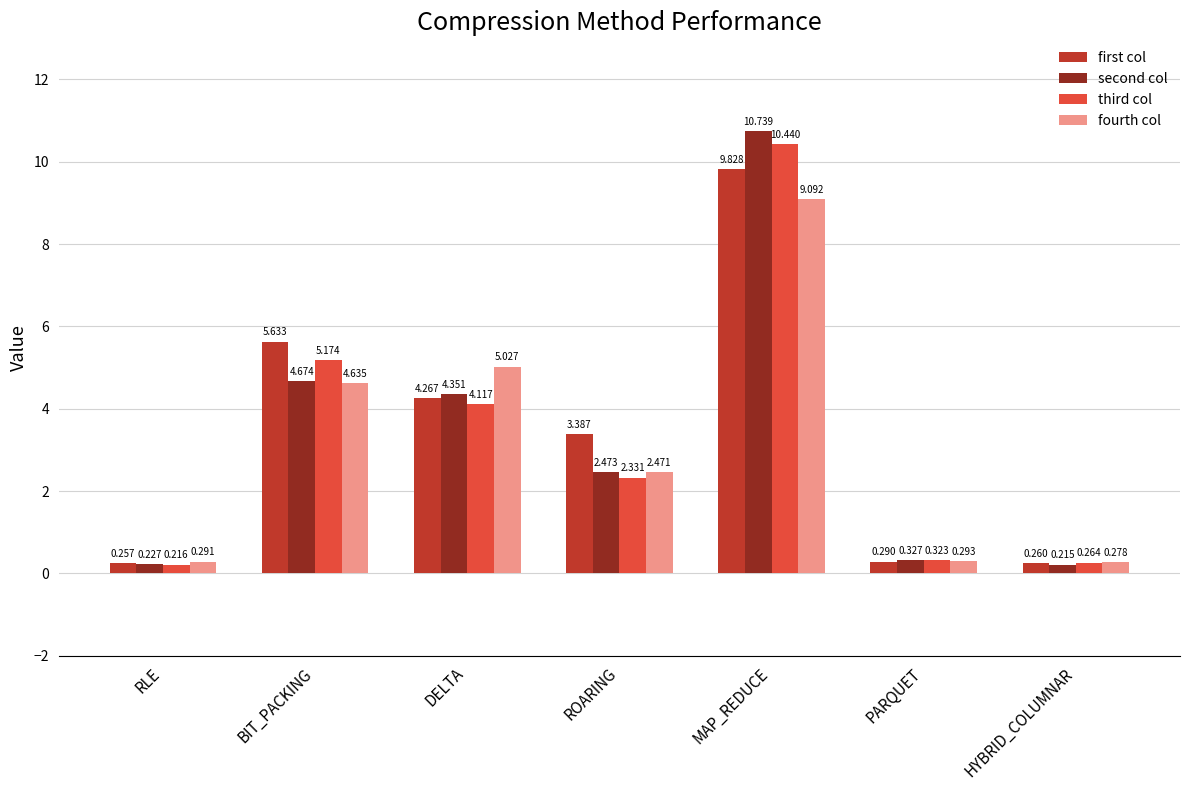

Does the chart contain stacked bars?

No